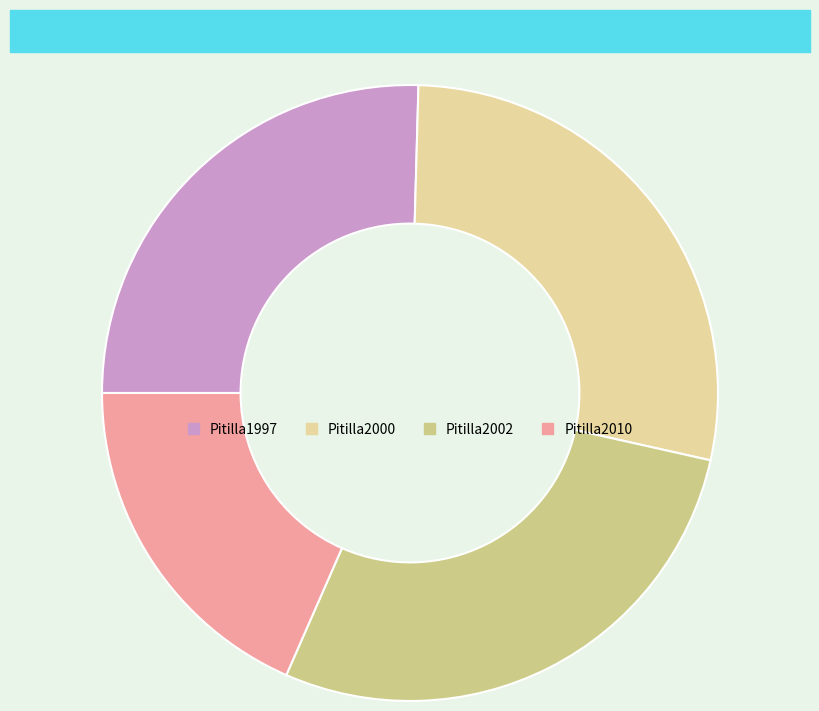

Which category has the biggest portion of the pie?

Pitilla2000